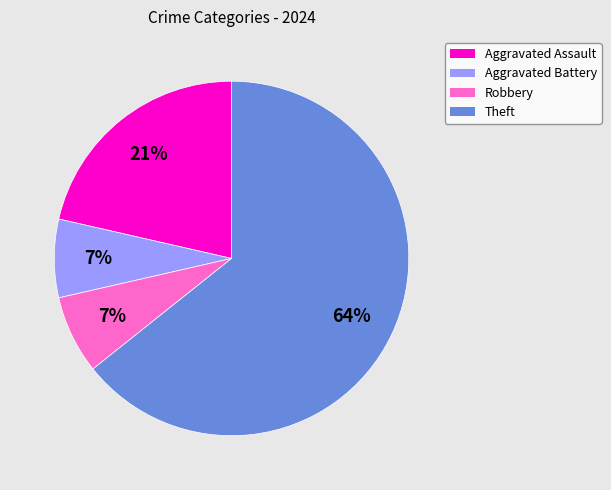

Which slice represents more than half of the pie?

Theft